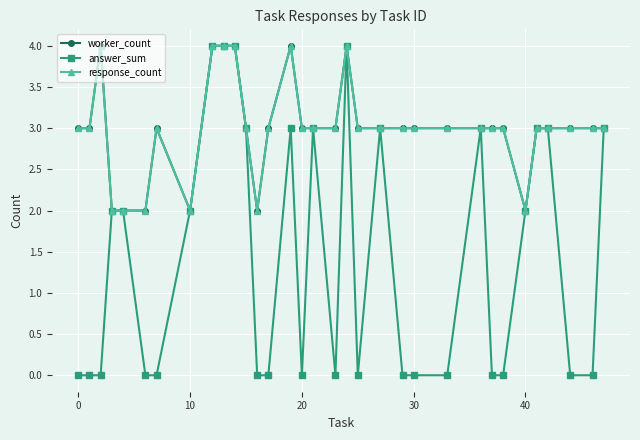

True or false: response_count and worker_count cross at least once.

False